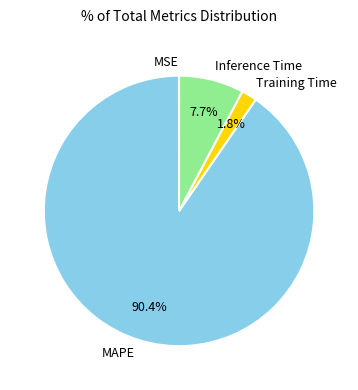

What portion of the pie excludes Inference Time?

92.3%